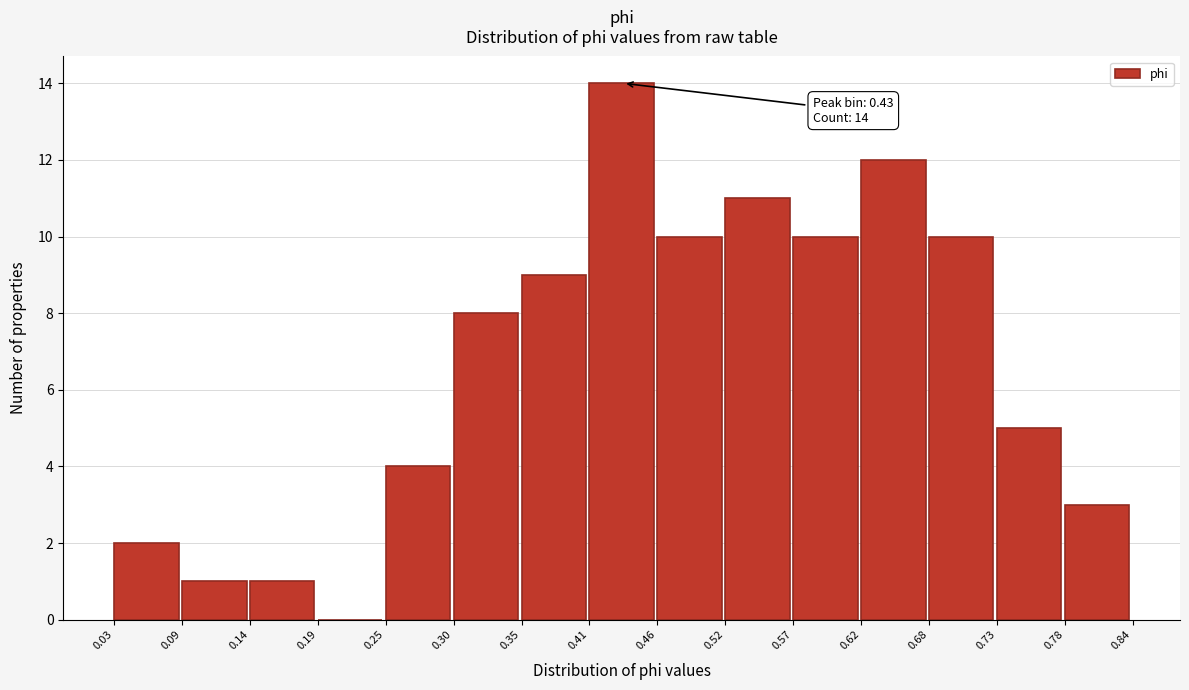

Which range on the x-axis has the tallest bar?

0.41 to 0.46